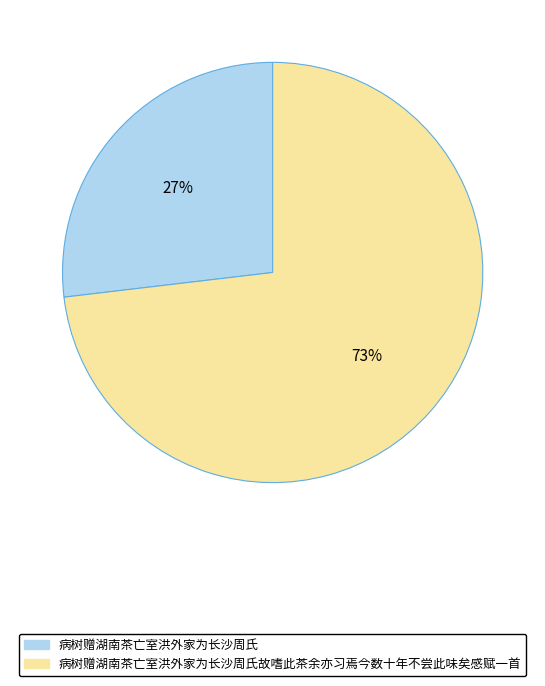

To the nearest percent, what is the average slice percentage?

50%